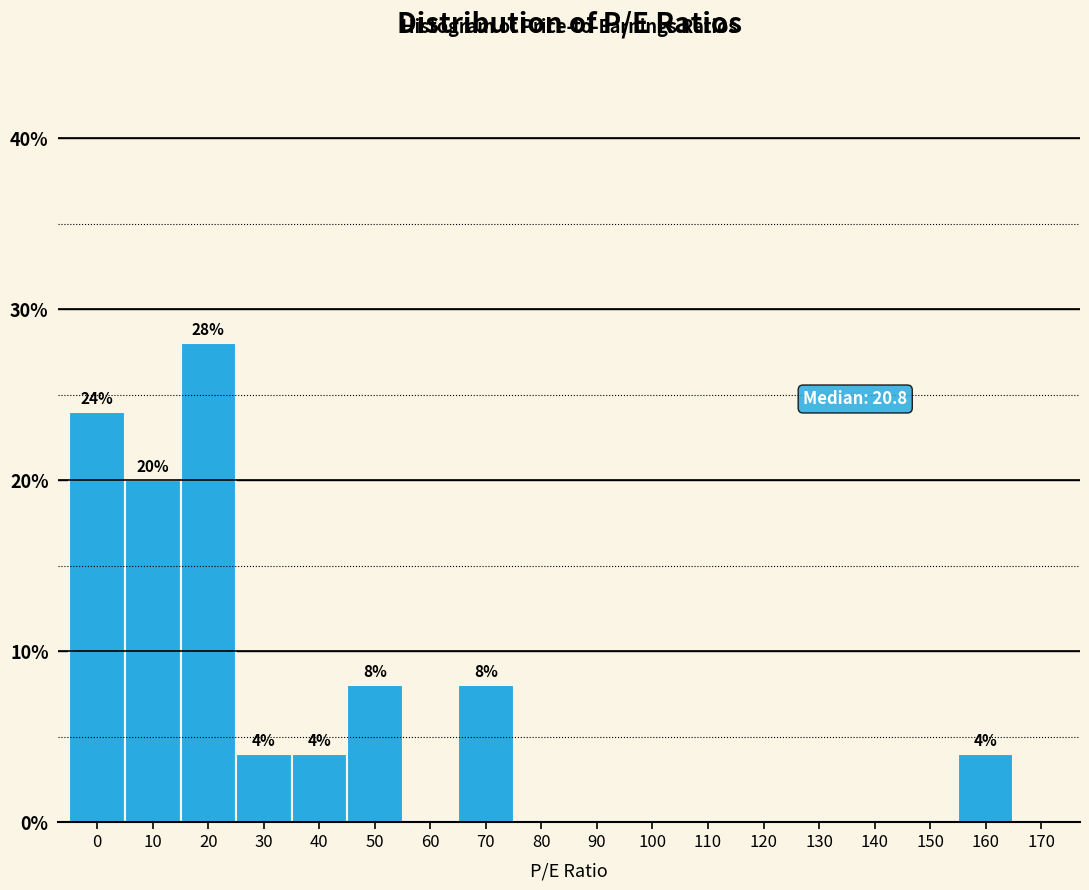

Reading right to left, list all the values displayed in this chart.

170=0.0	160=4.0	150=0.0	140=0.0	130=0.0	120=0.0	110=0.0	100=0.0	90=0.0	80=0.0	70=8.0	60=0.0	50=8.0	40=4.0	30=4.0	20=28.0	10=20.0	0=24.0